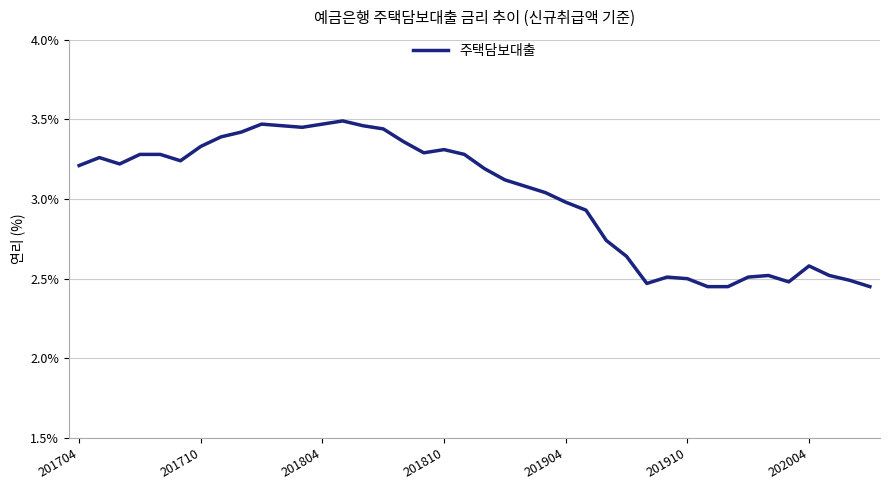

What is the difference between the maximum and minimum values?

1.0